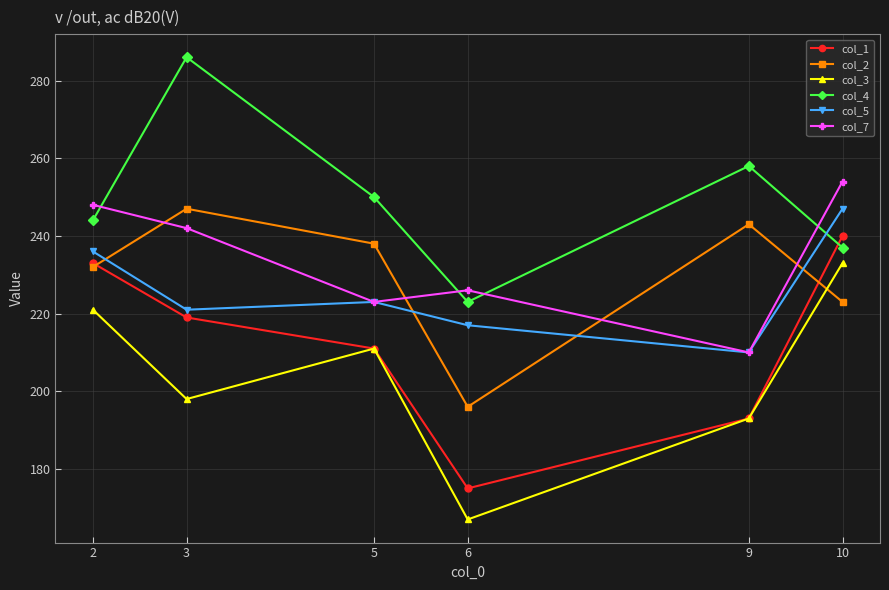

Read the col_4 value at 5.

250